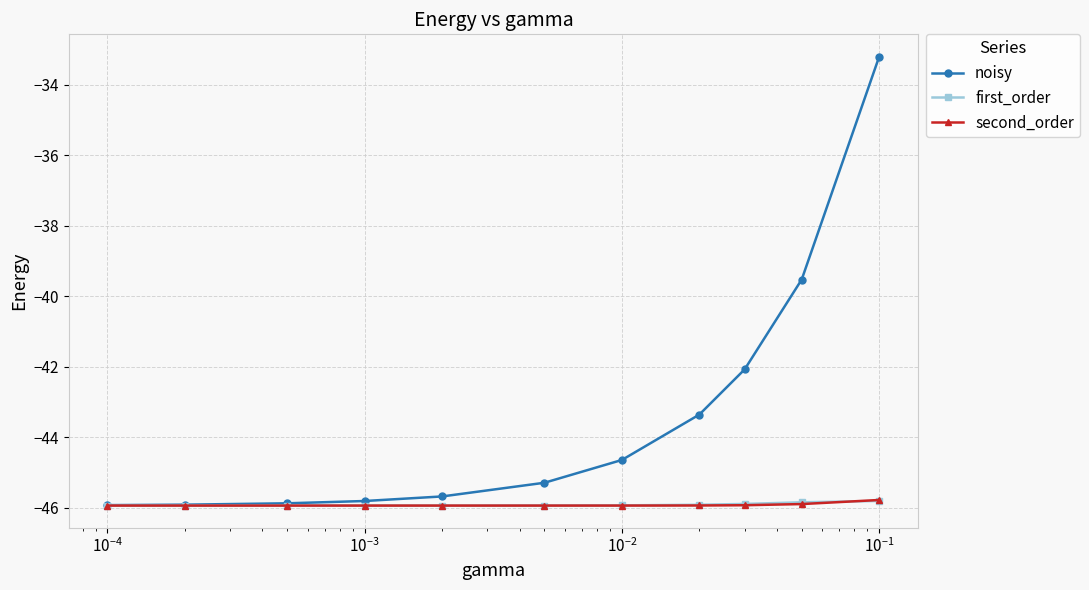

Which series has the largest total across all categories?

noisy